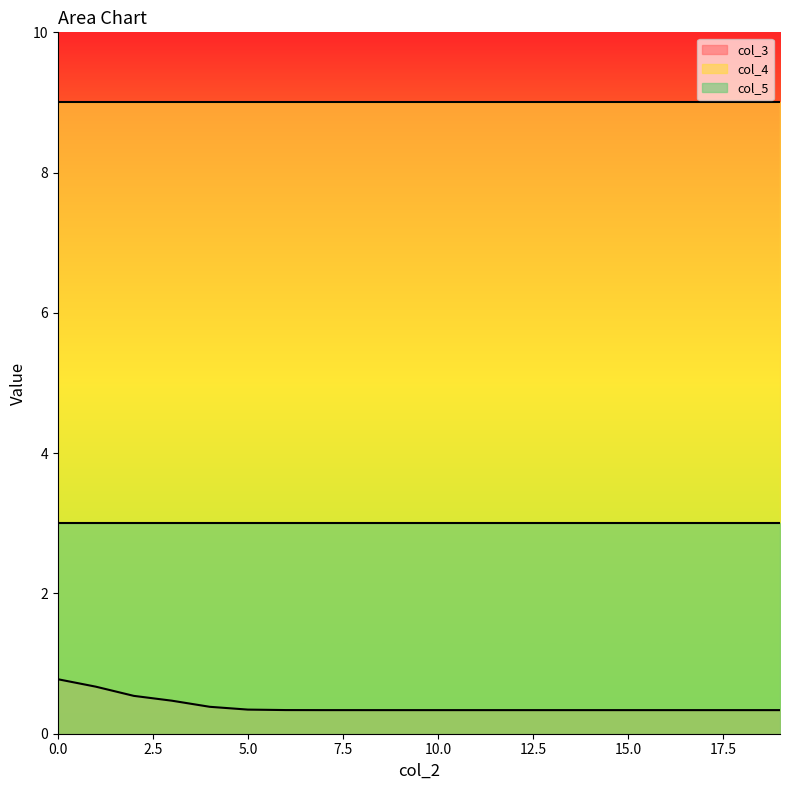

How many lines are shown in the chart?

3